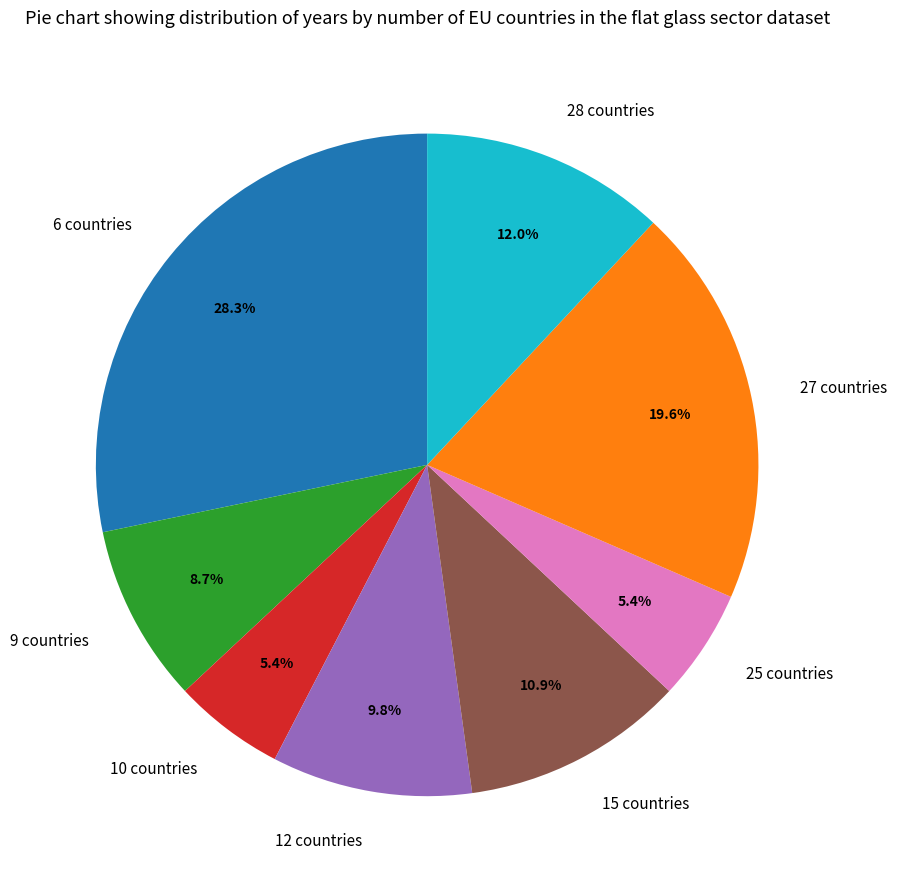

How many segments does this pie chart have?

8